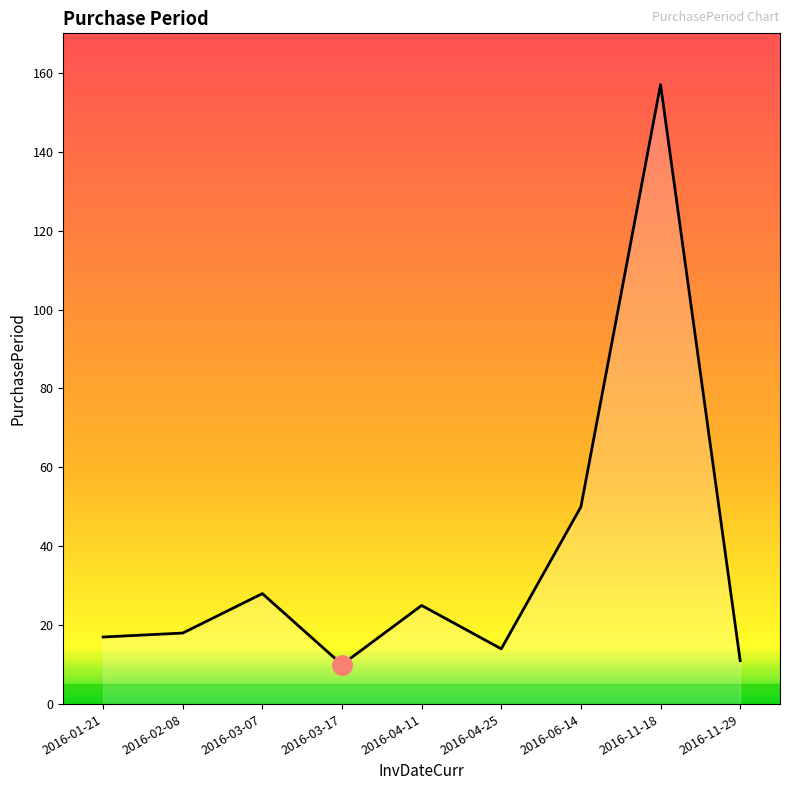

What is the ratio of the value at 2016-11-18 to the value at 2016-06-14?

3.1